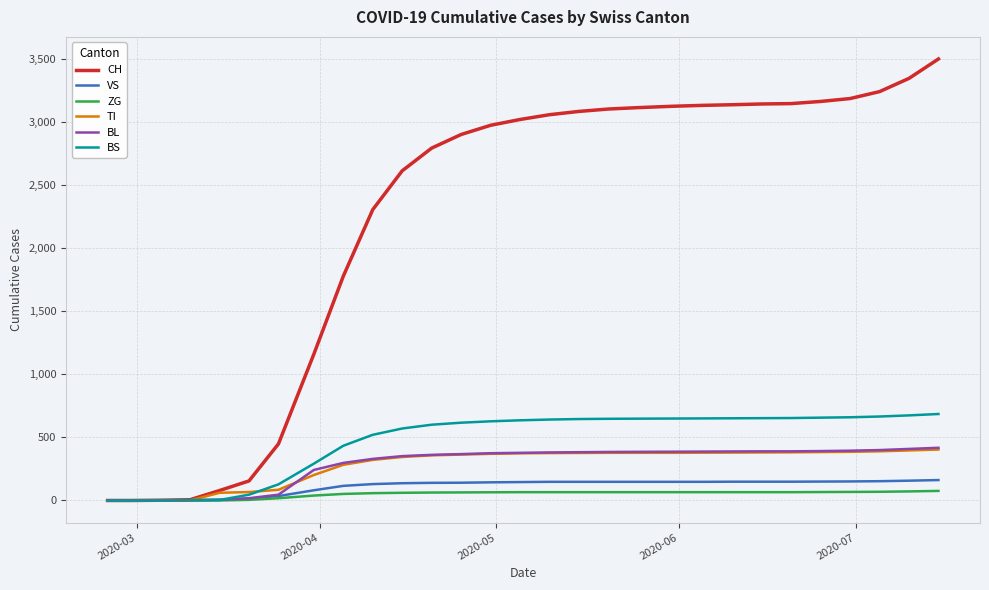

Which series has the largest total across all categories?

CH